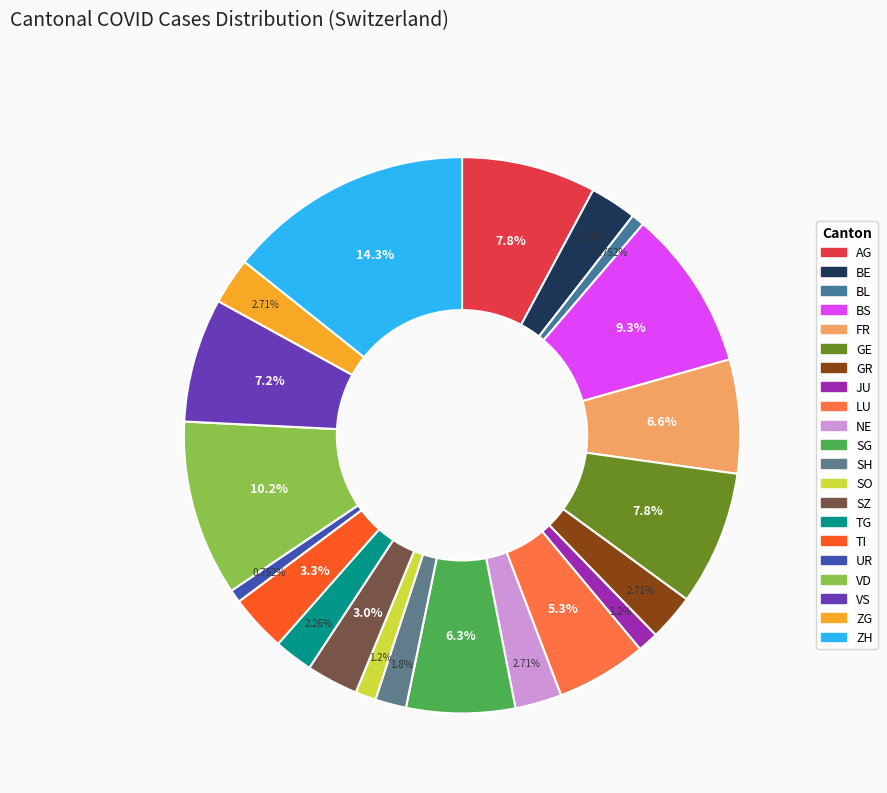

What percentage is the SH slice, to the nearest percent?

2%